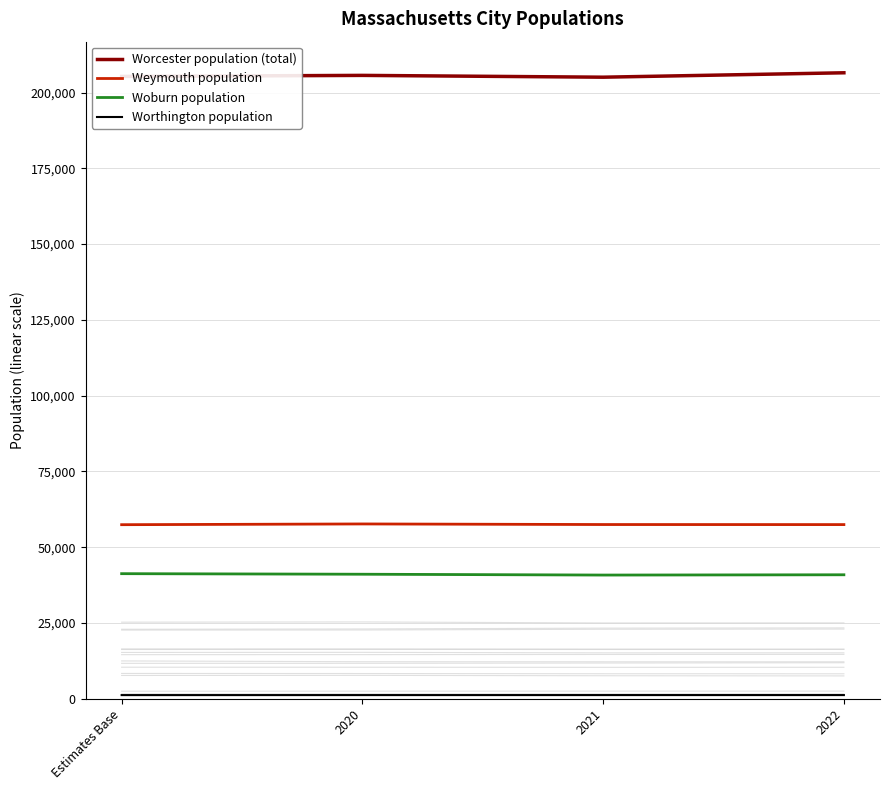

Which series has the widest spread of values?

Worcester population (total)